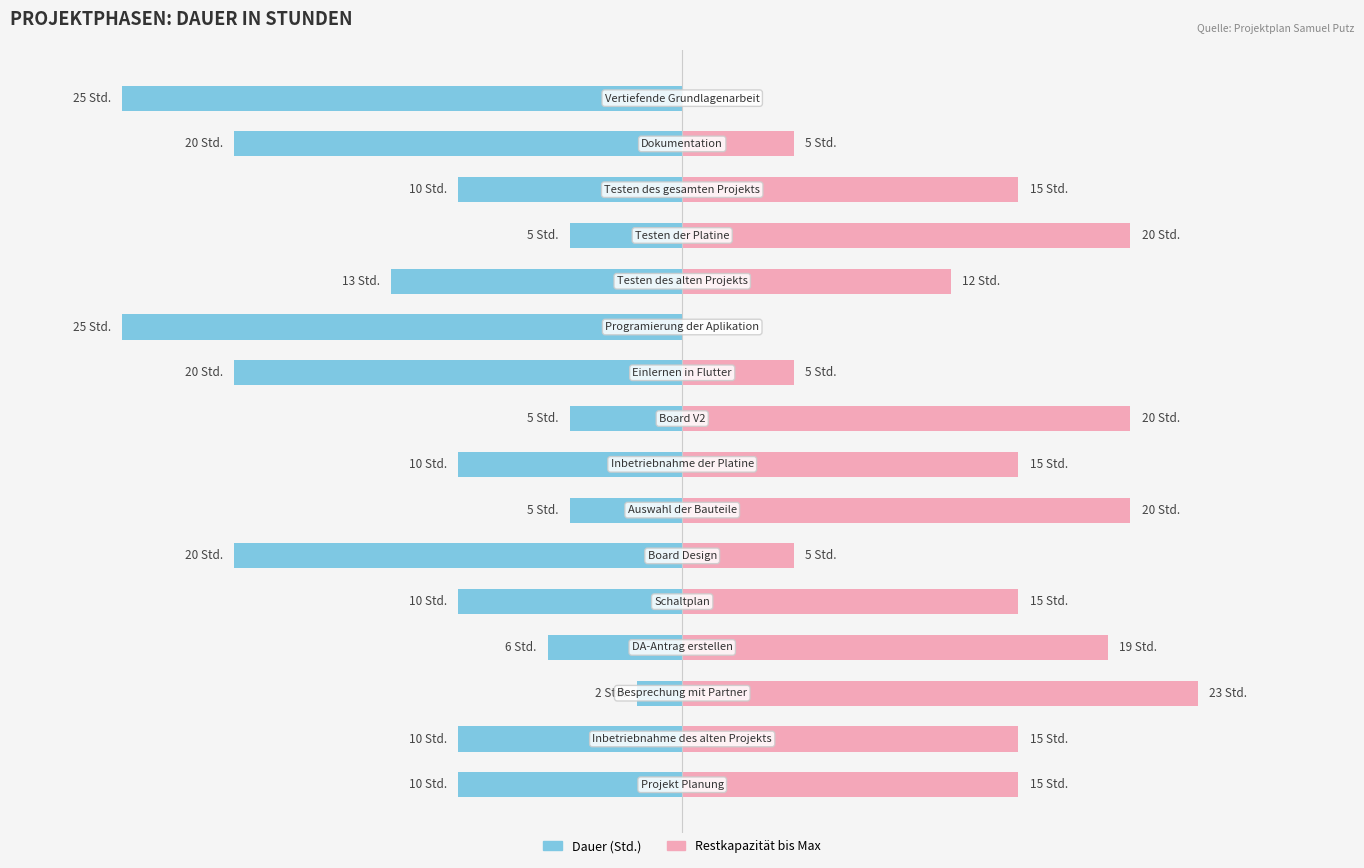

At 7, list the series in order from smallest to largest.

Dauer (Std.), Restkapazität